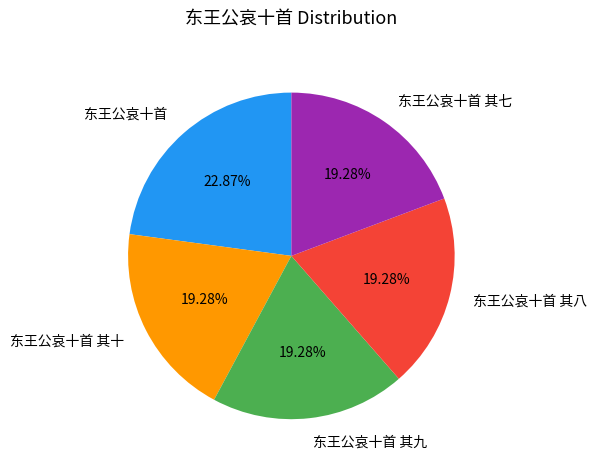

Is 东王公哀十首 其十 the majority of the pie?

No